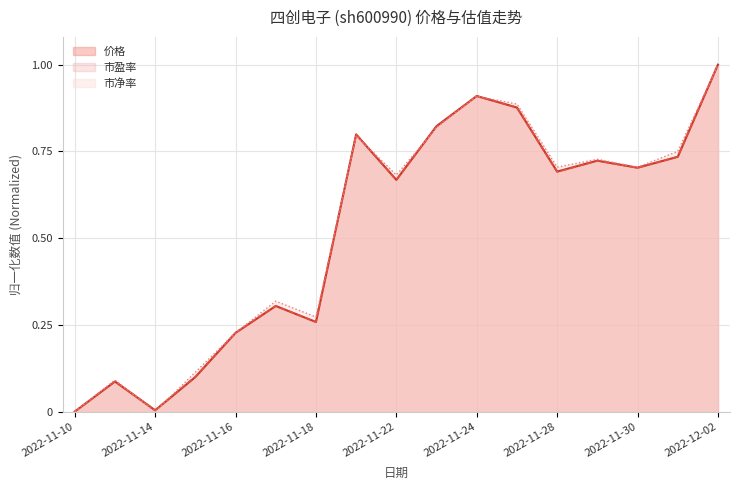

True or false: 价格 has more than 0 points higher than both neighbors.

True